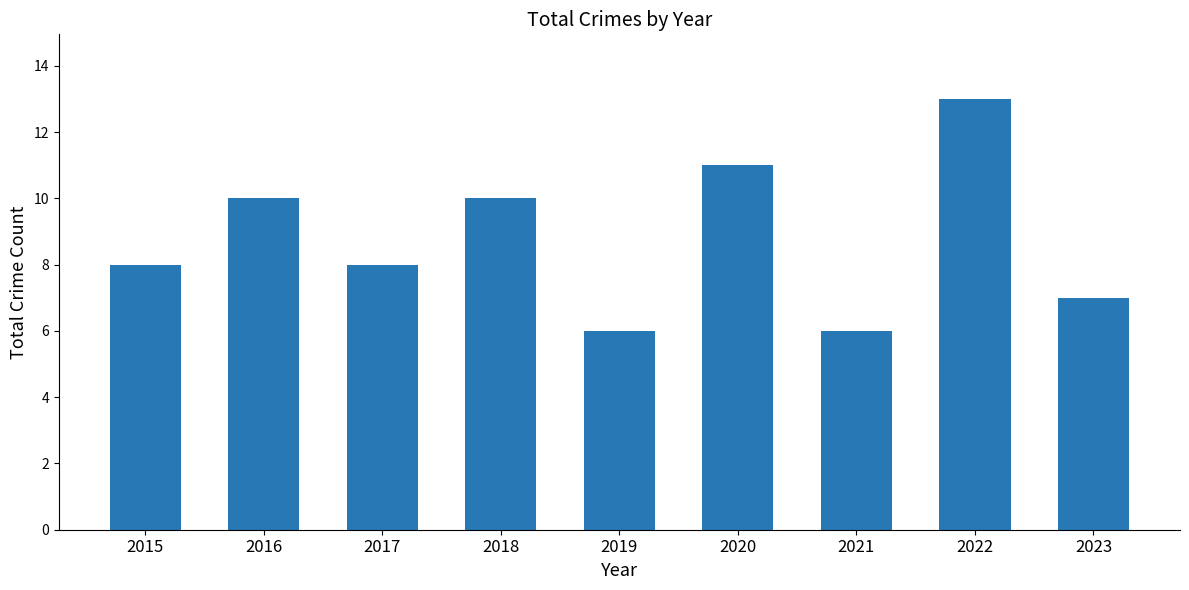

Approximately how many times larger is the value at 2015 compared to 2016?

0.8